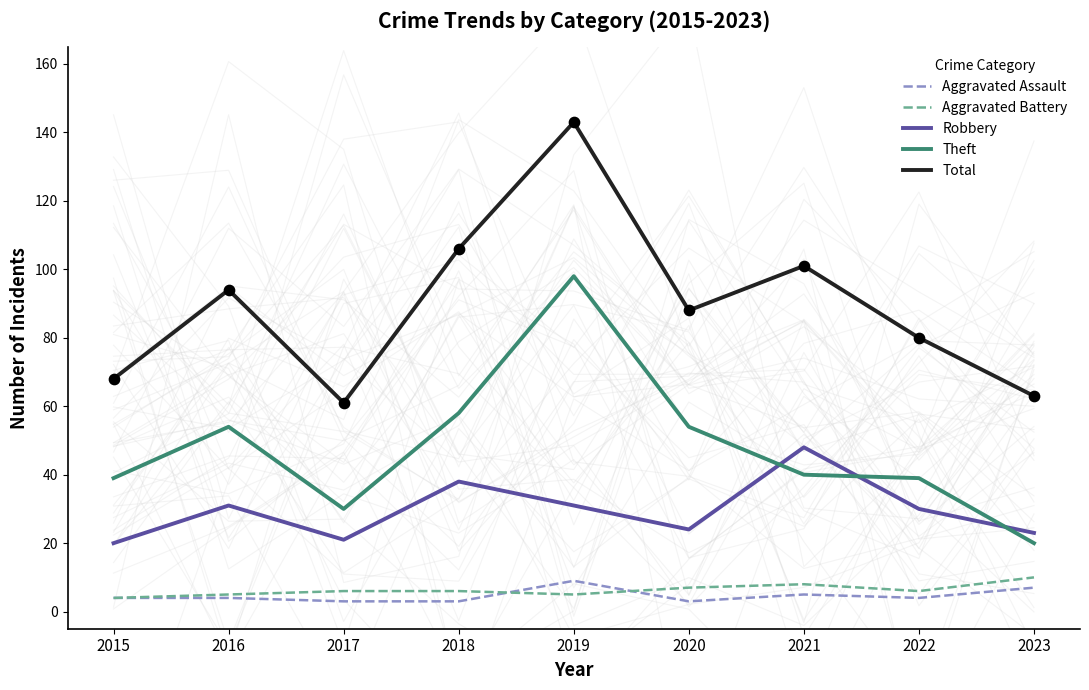

At which category is the sum across all series the highest?

2019